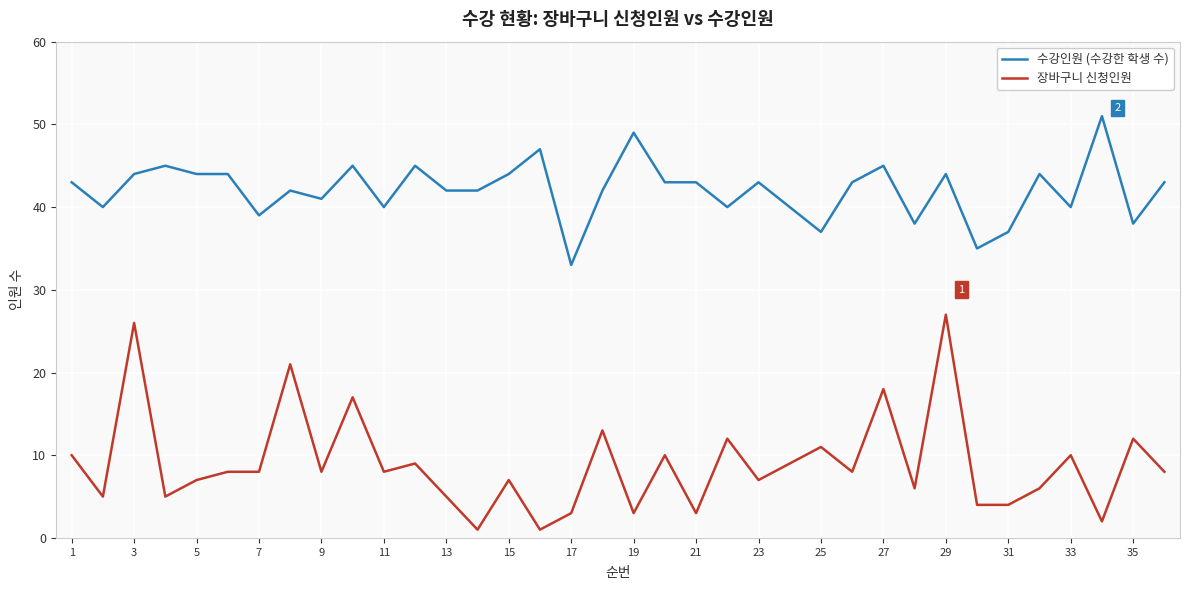

What is the greatest value displayed?

51